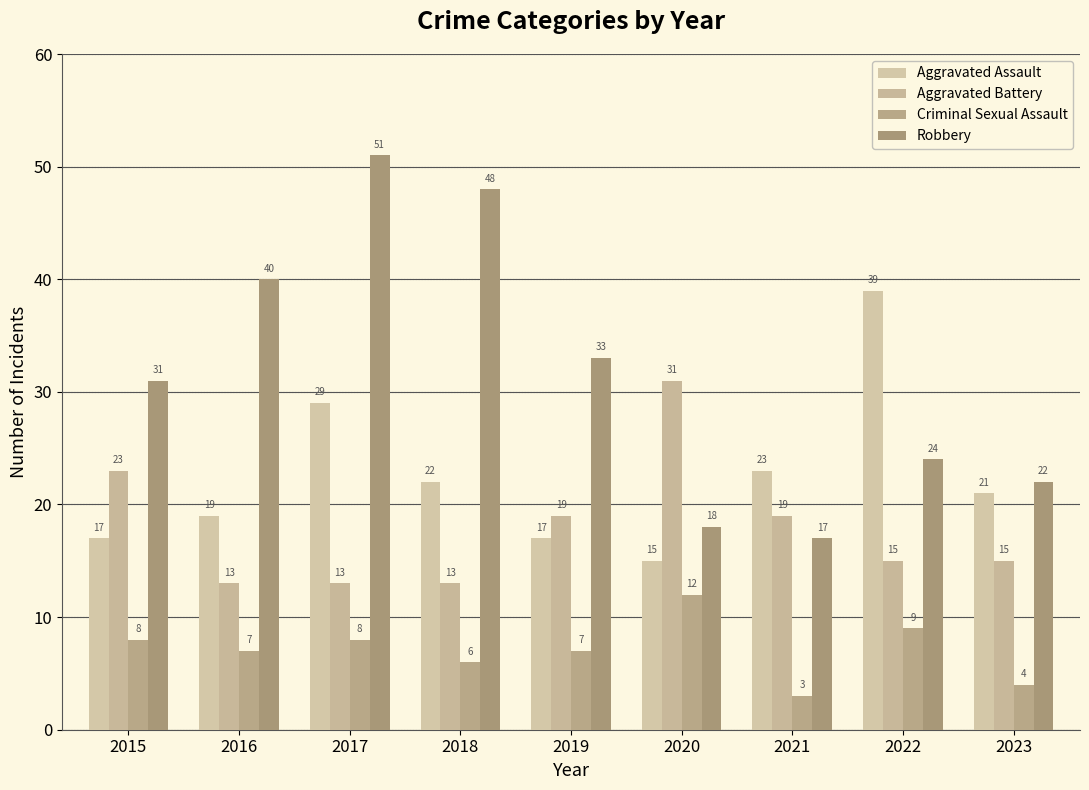

Which has a higher value, 2020 or 2017?

2017